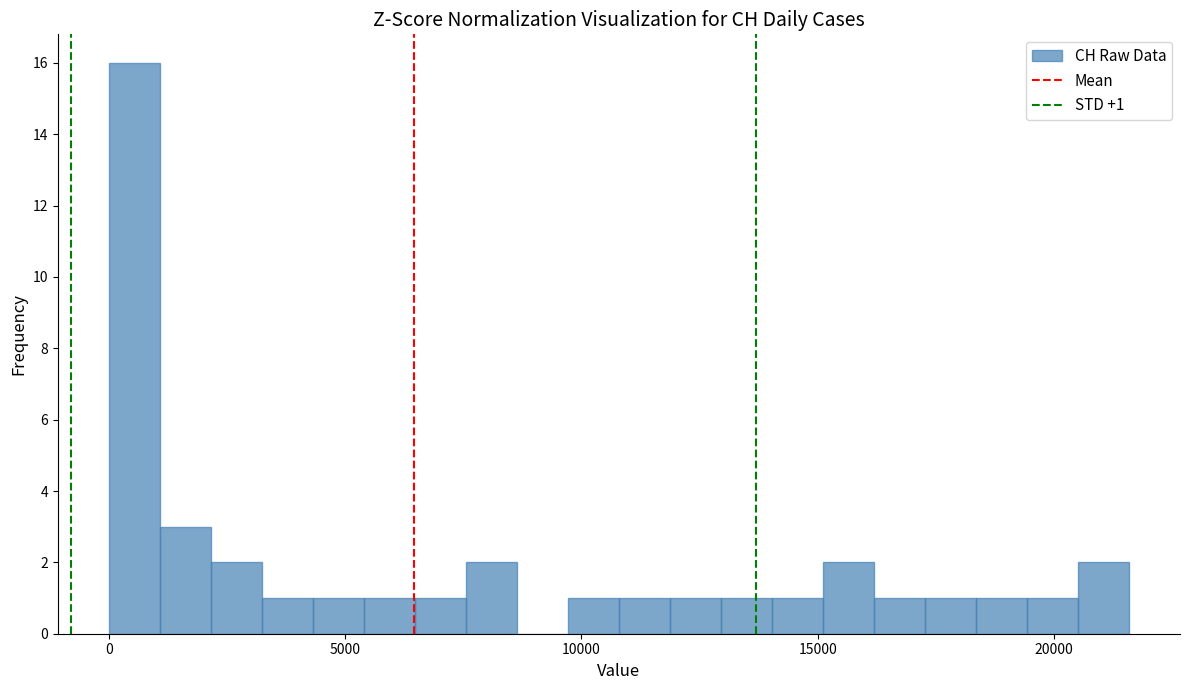

Read against the x-axis, roughly where is the centre of the tallest bar?

500